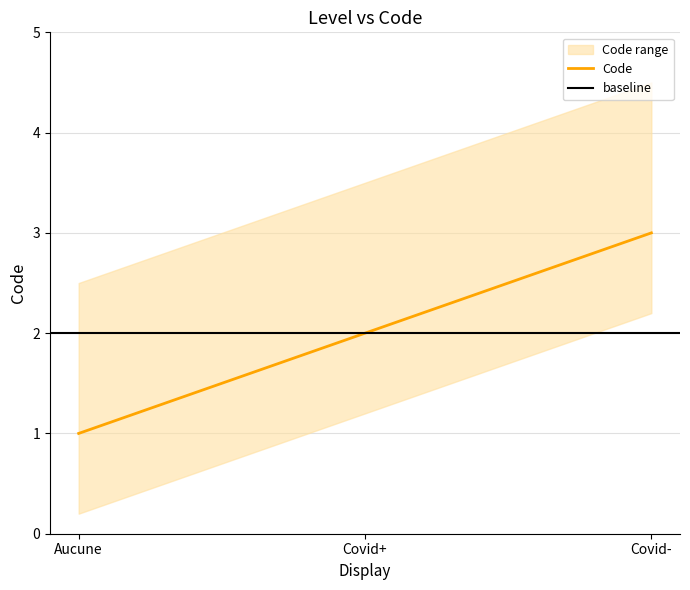

Reading left to right, extract all data points from this chart.

1	2	3